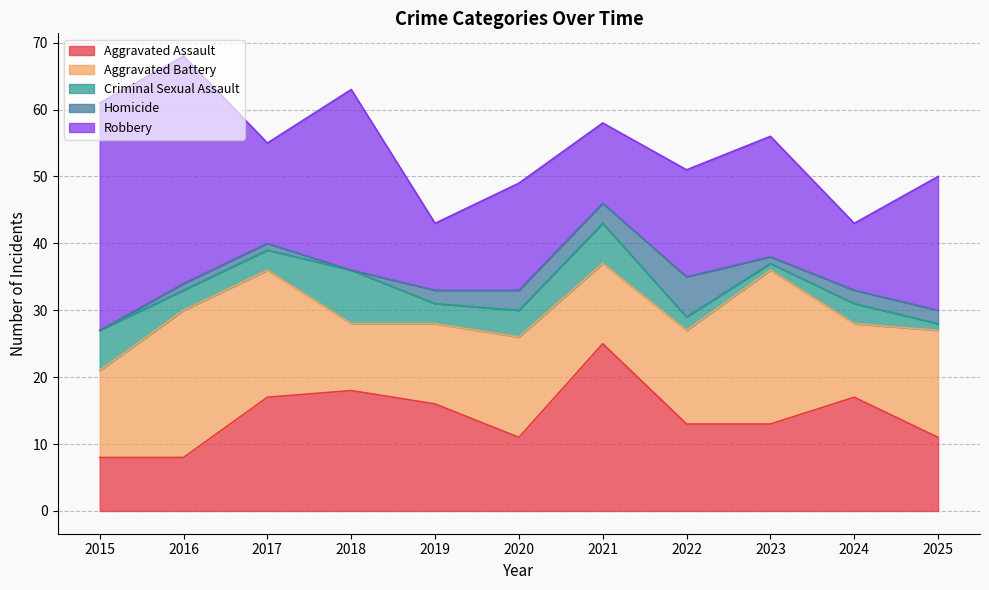

How many distinct data groups are displayed?

5